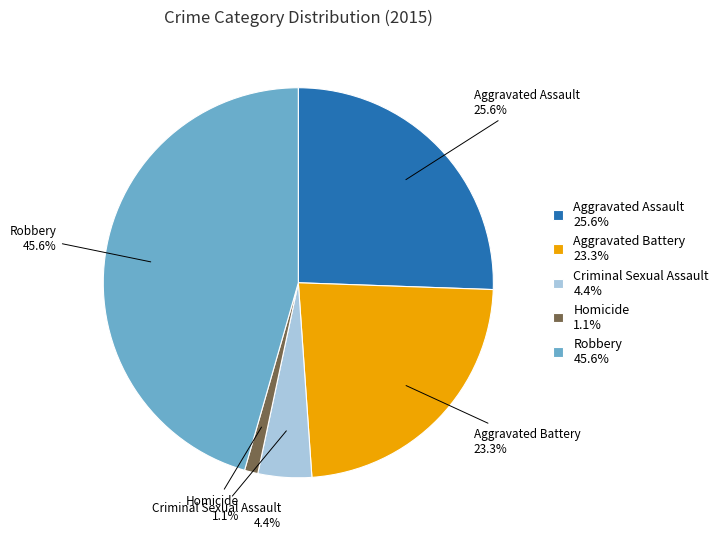

Which category has the smallest portion of the pie?

Homicide